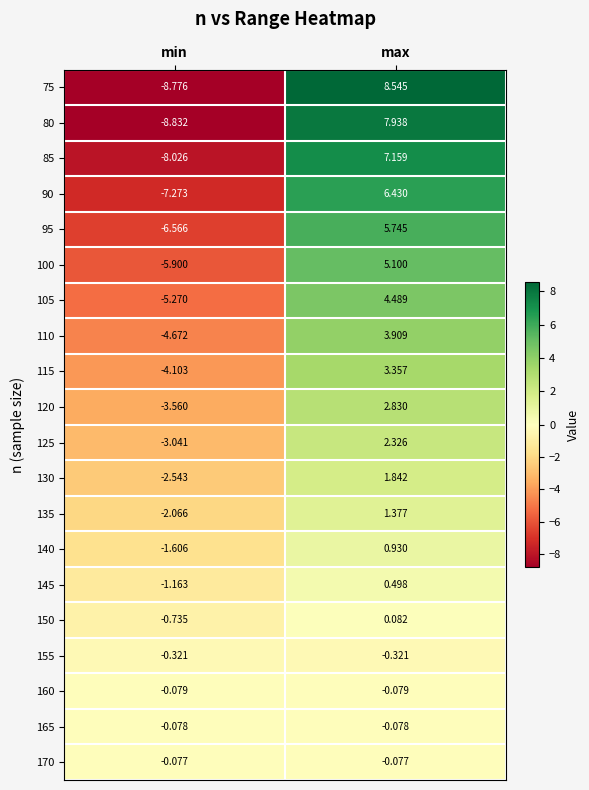

At which label does 80 first exceed 7?

max